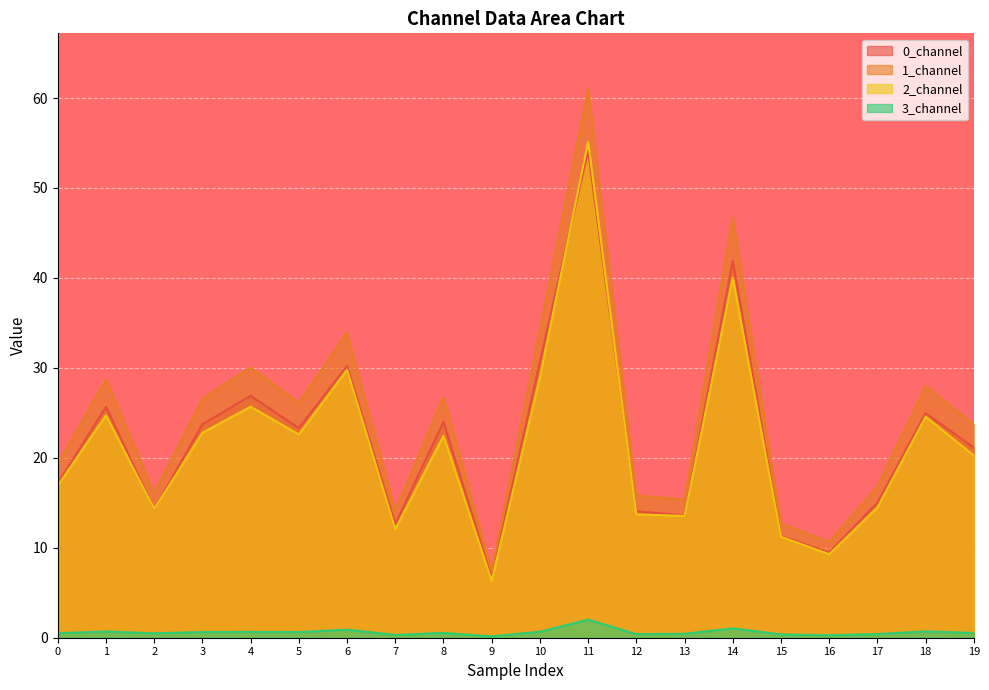

Which series has the largest range (max minus min)?

1_channel